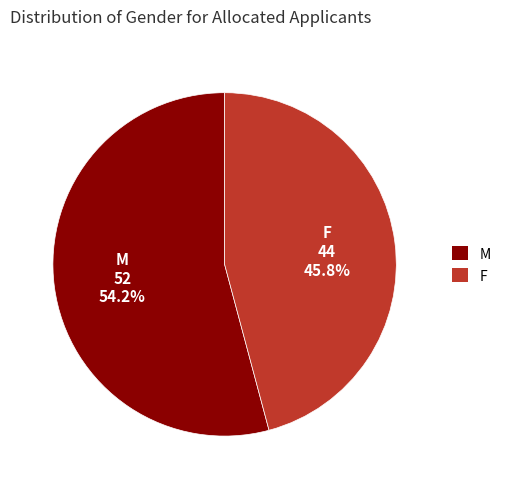

Is there a majority slice in this chart?

Yes